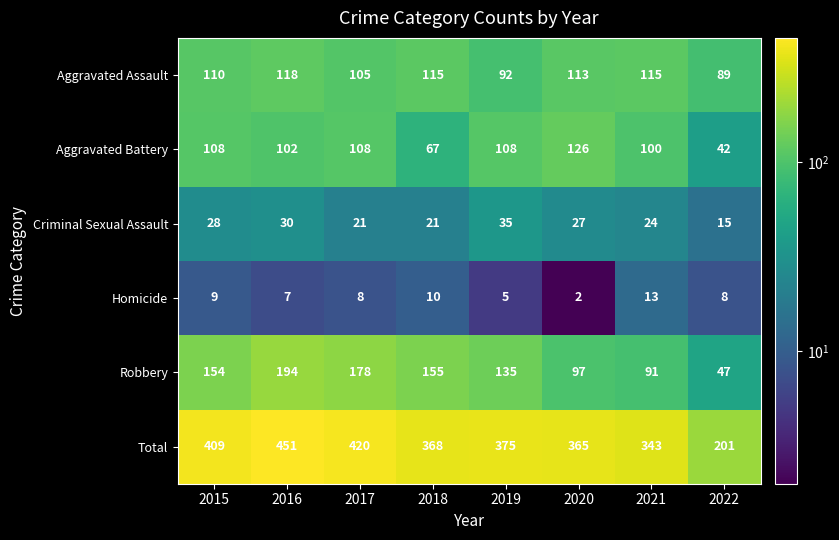

Which series has the largest range (max minus min)?

Total